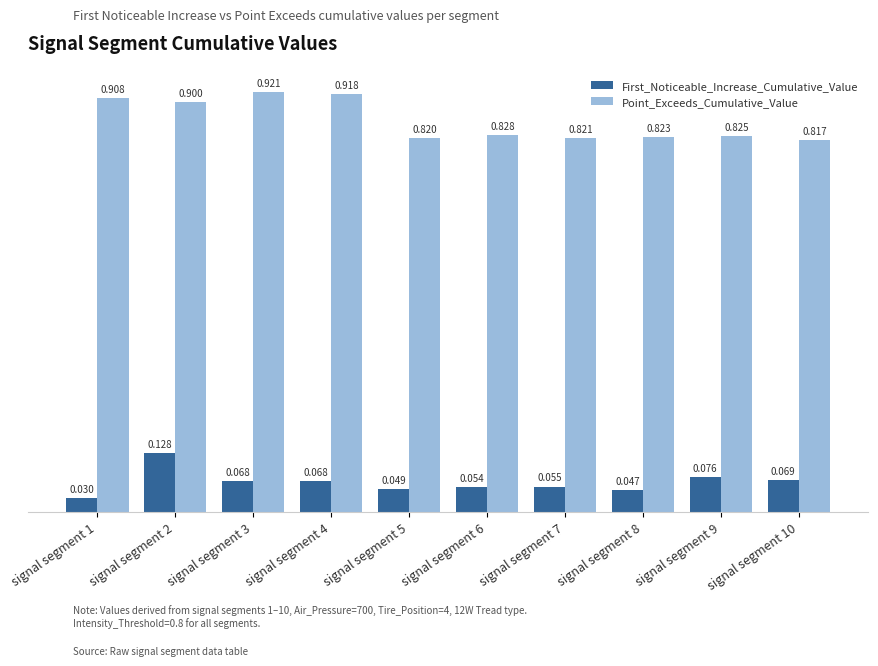

List the series in order of their overall mean, lowest first.

First_Noticeable_Increase_Cumulative_Value, Point_Exceeds_Cumulative_Value